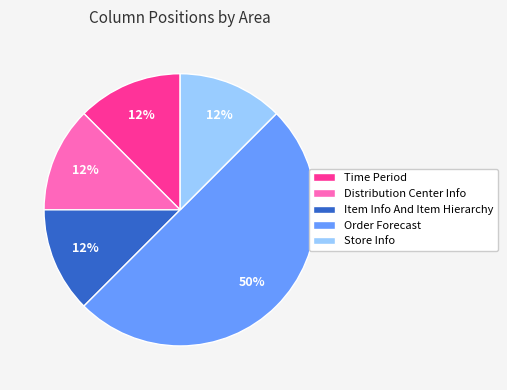

Combined, do Distribution Center Info and Store Info account for over 50%?

No